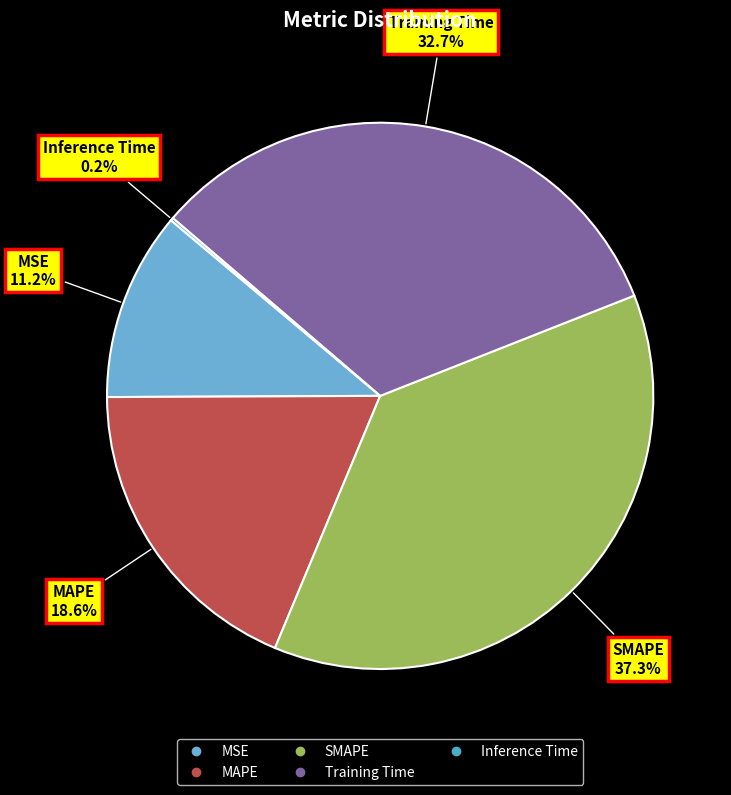

Is there a majority slice in this chart?

No